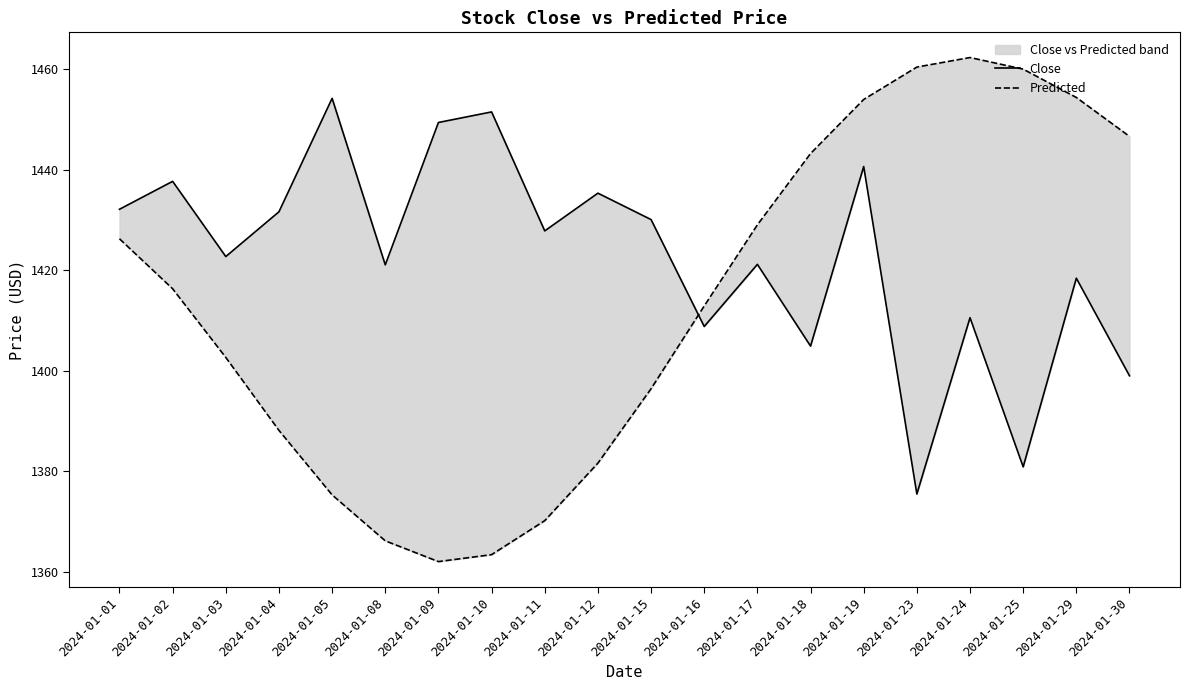

Is this an area chart (filled region under the line)?

No